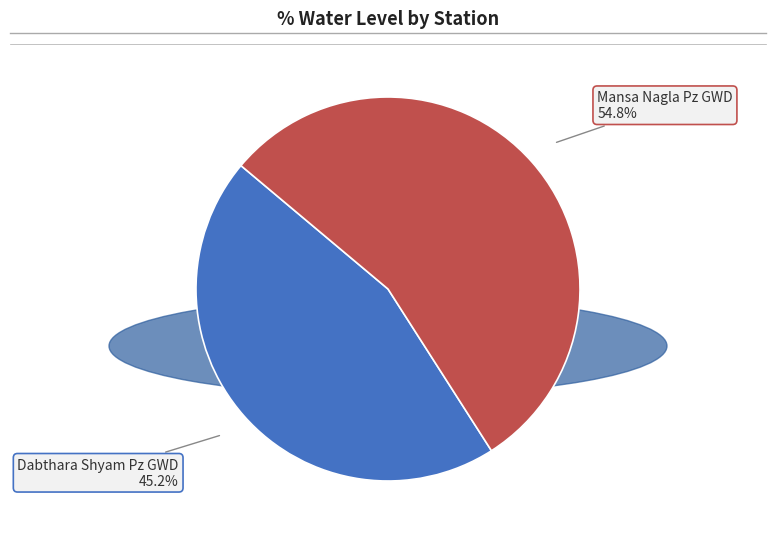

What is the ratio of the value at Dabthara Shyam Pz GWD to the value at Mansa Nagla Pz GWD?

0.8